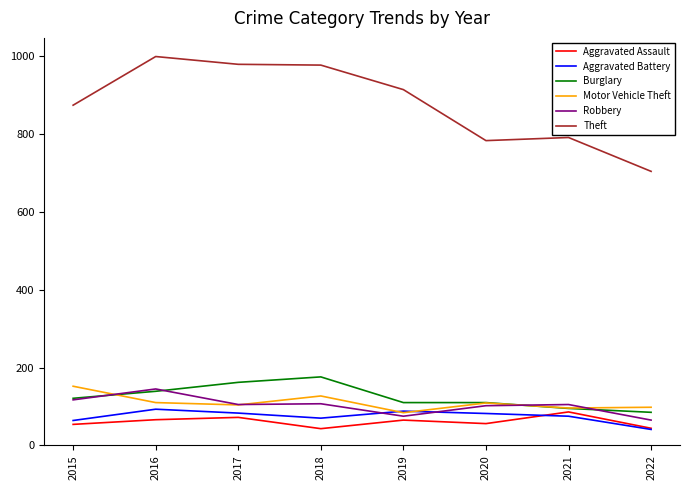

What is the total value across all series at 2020?

1242